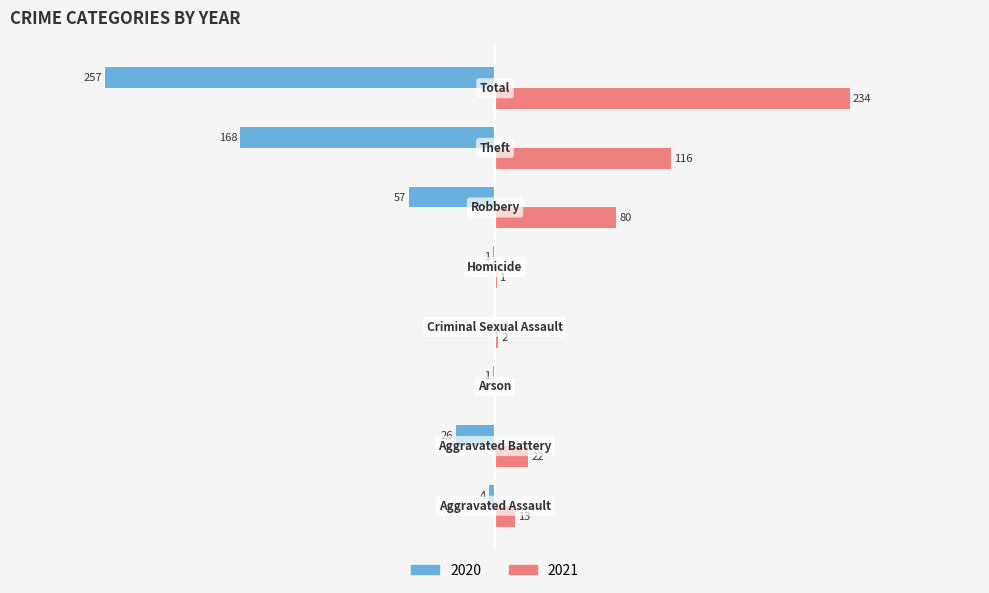

Which category has the lowest value across all series?

Total